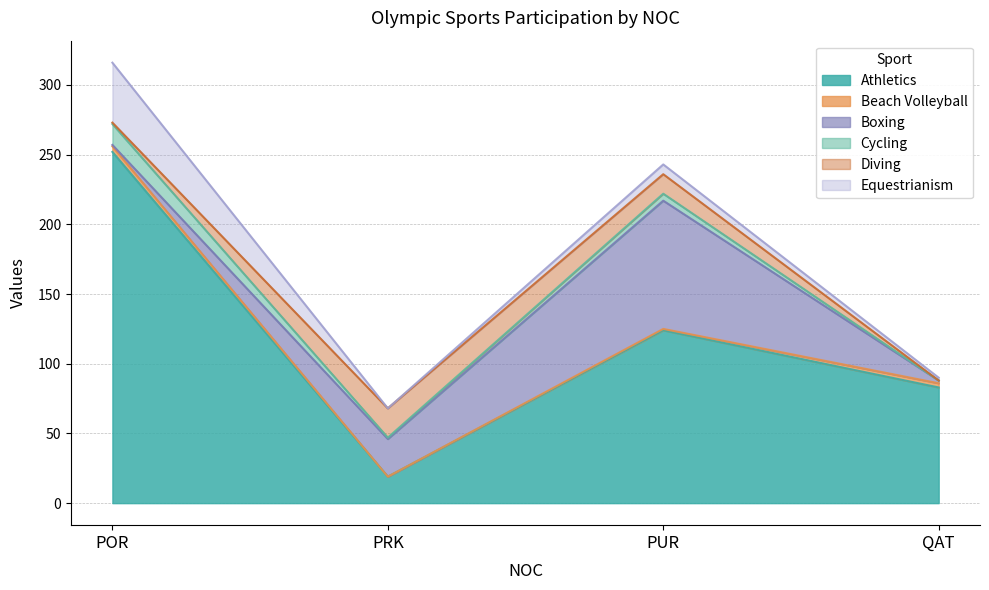

What is the label of the 1st point from the left?

POR